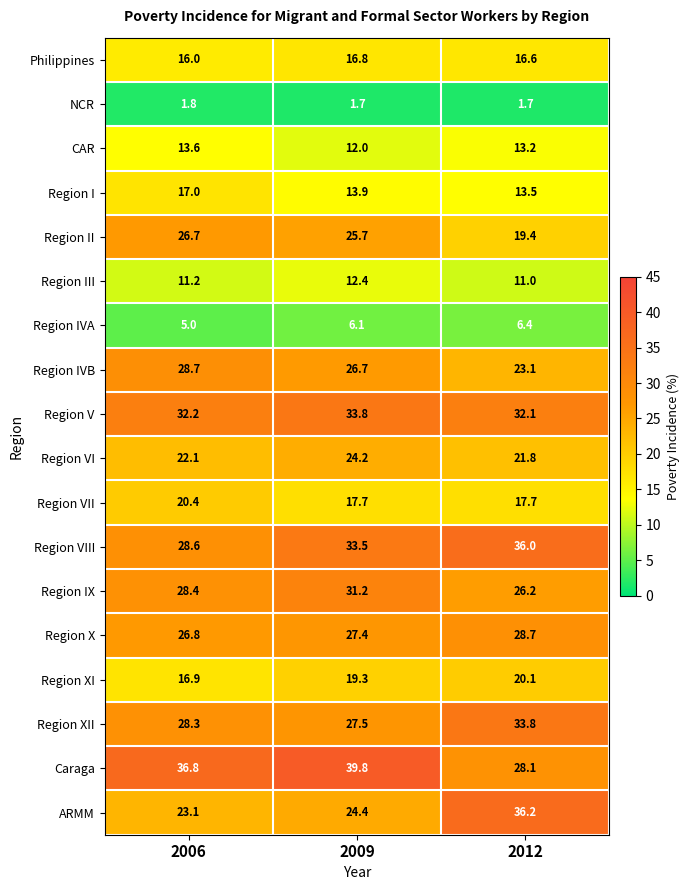

Count the number of data series in this chart.

18